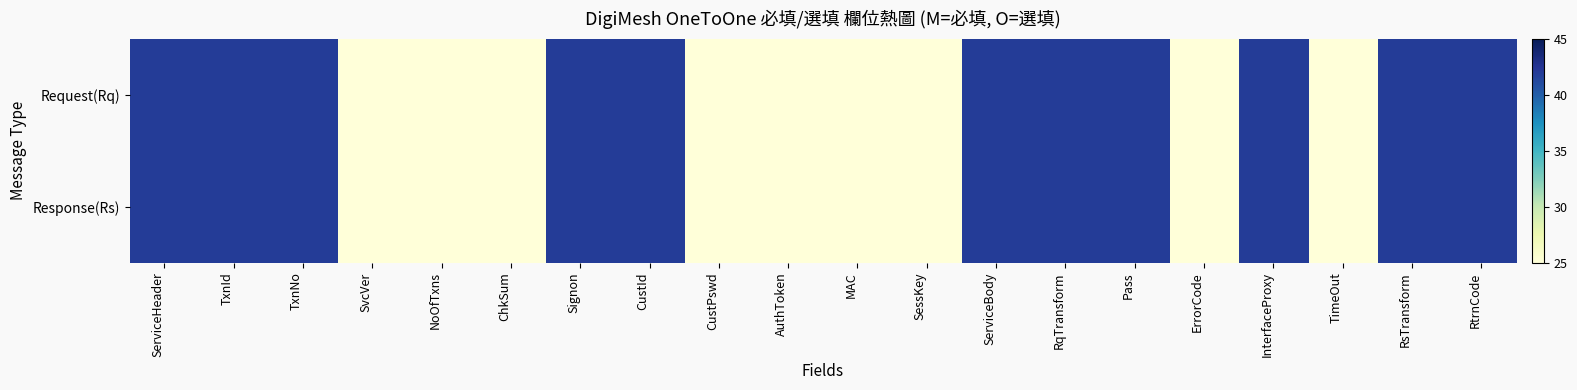

Reading right to left, transcribe all the data shown in this chart.

Request(Rq): RtrnCode=42	RsTransform=42	TimeOut=25	InterfaceProxy=42	ErrorCode=25	Pass=42	RqTransform=42	ServiceBody=42	SessKey=25	MAC=25	AuthToken=25	CustPswd=25	CustId=42	Signon=42	ChkSum=25	NoOfTxns=25	SvcVer=25	TxnNo=42	TxnId=42	ServiceHeader=42
Response(Rs): RtrnCode=42	RsTransform=42	TimeOut=25	InterfaceProxy=42	ErrorCode=25	Pass=42	RqTransform=42	ServiceBody=42	SessKey=25	MAC=25	AuthToken=25	CustPswd=25	CustId=42	Signon=42	ChkSum=25	NoOfTxns=25	SvcVer=25	TxnNo=42	TxnId=42	ServiceHeader=42